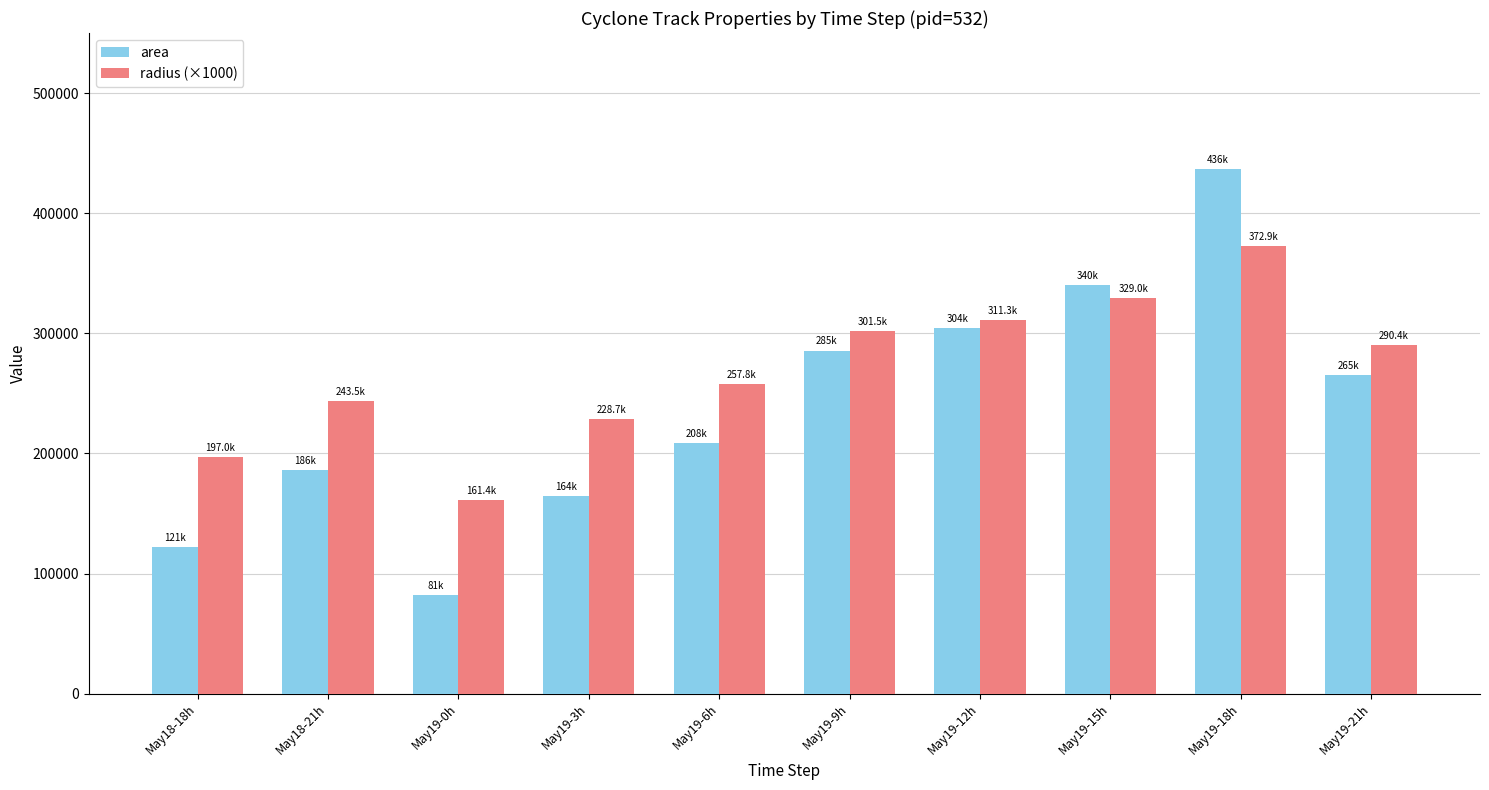

What position from the left is May19-6h?

5